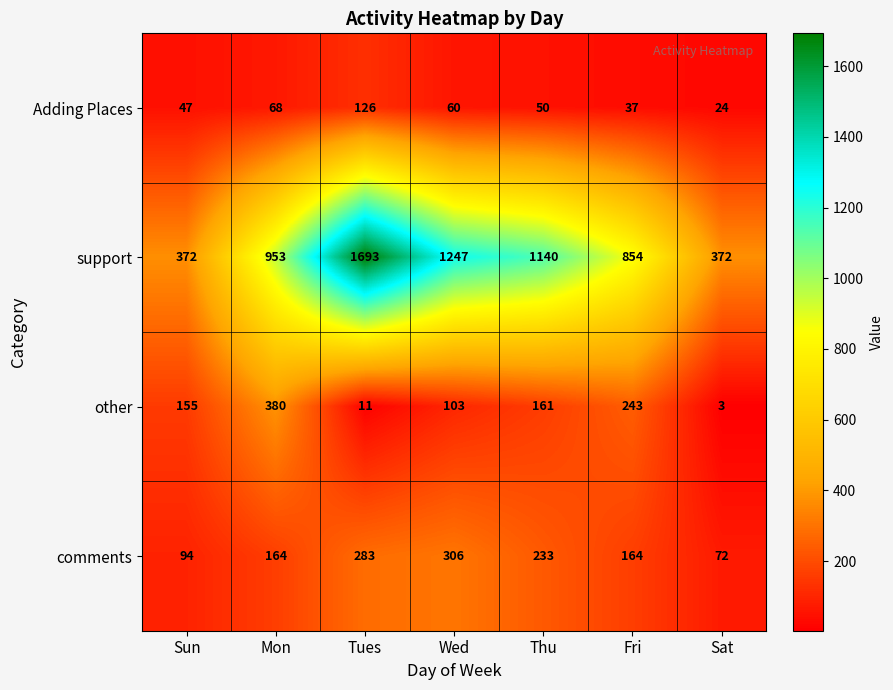

What is the spread (max minus min) of values at Sun?

325